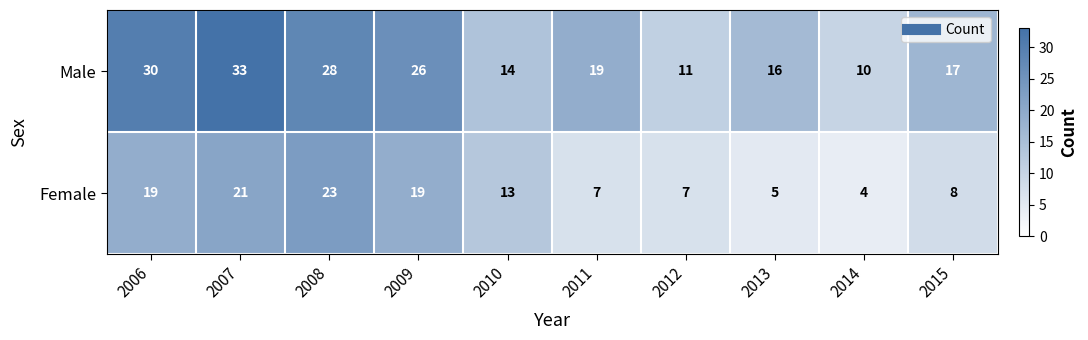

The value of Male at 2013 is 16. True or false?

True